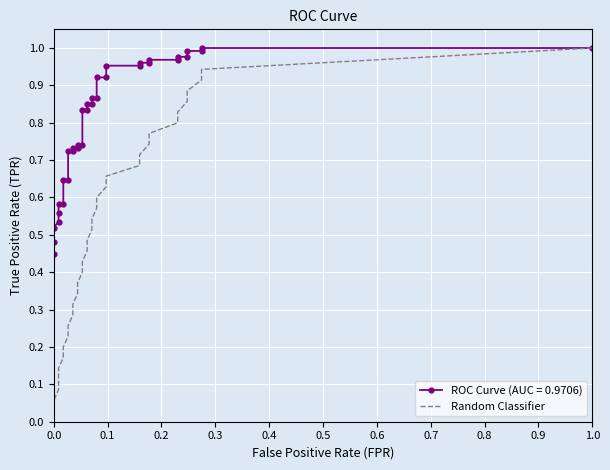

What is the maximum value shown in the chart?

1.0